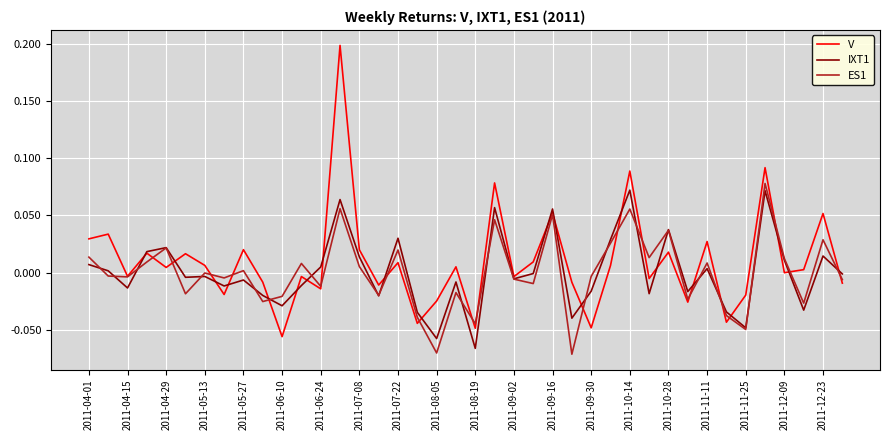

Does the chart have visible grid lines?

Yes